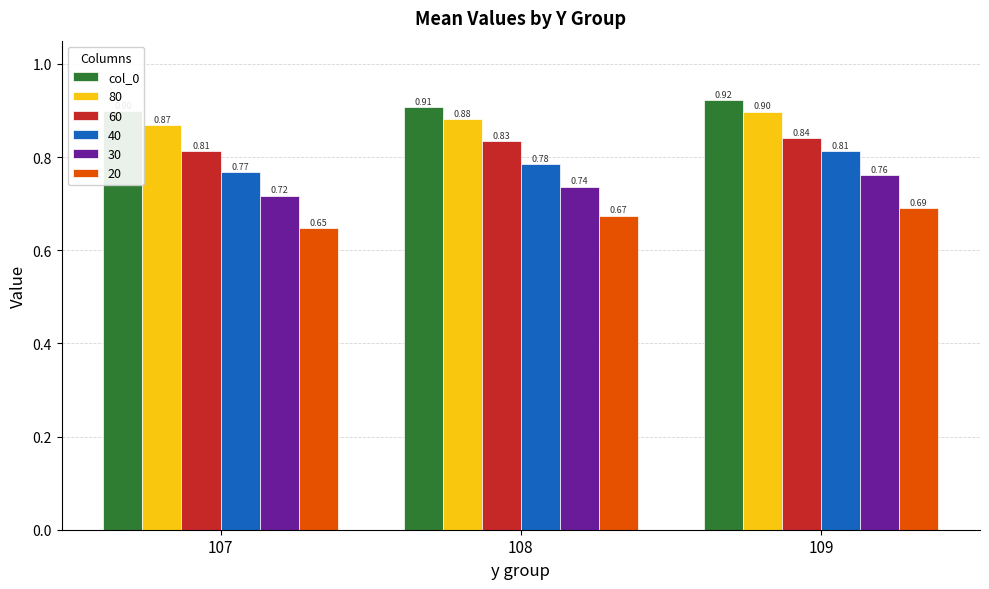

List the labels in order of value, largest first.

109, 108, 107